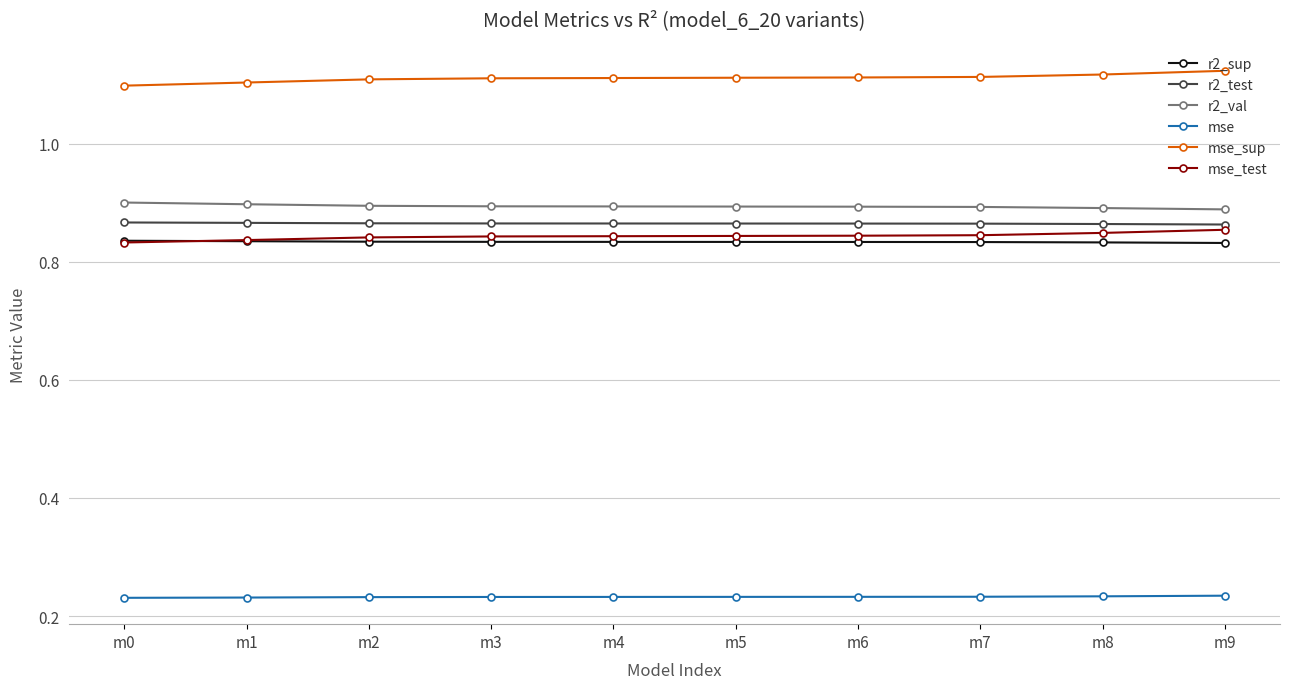

Is it true that mse_sup equals 1.1 at m6?

True